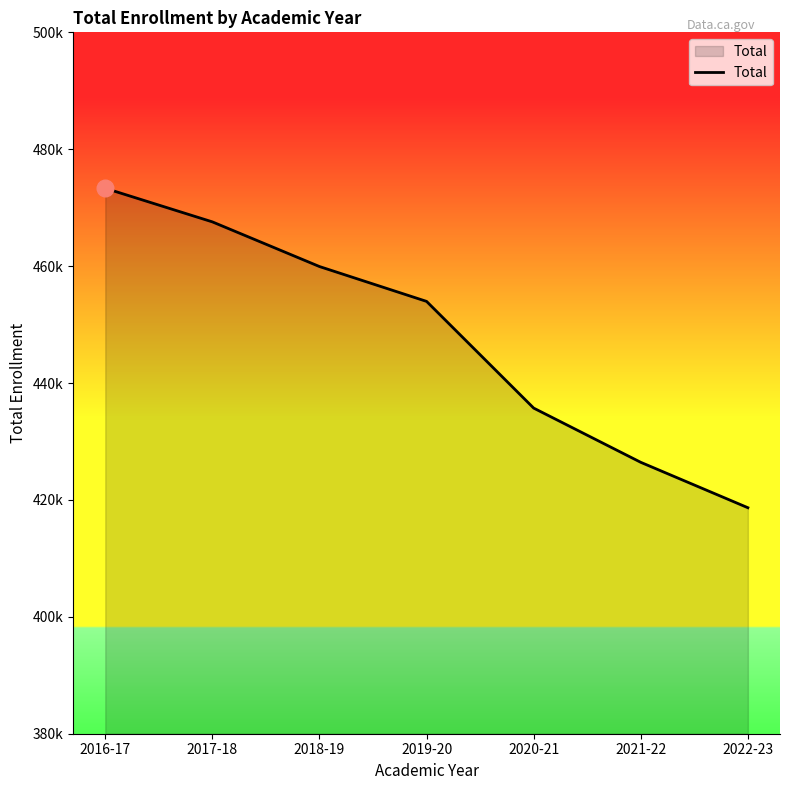

What is the minimum value shown in the chart?

418667